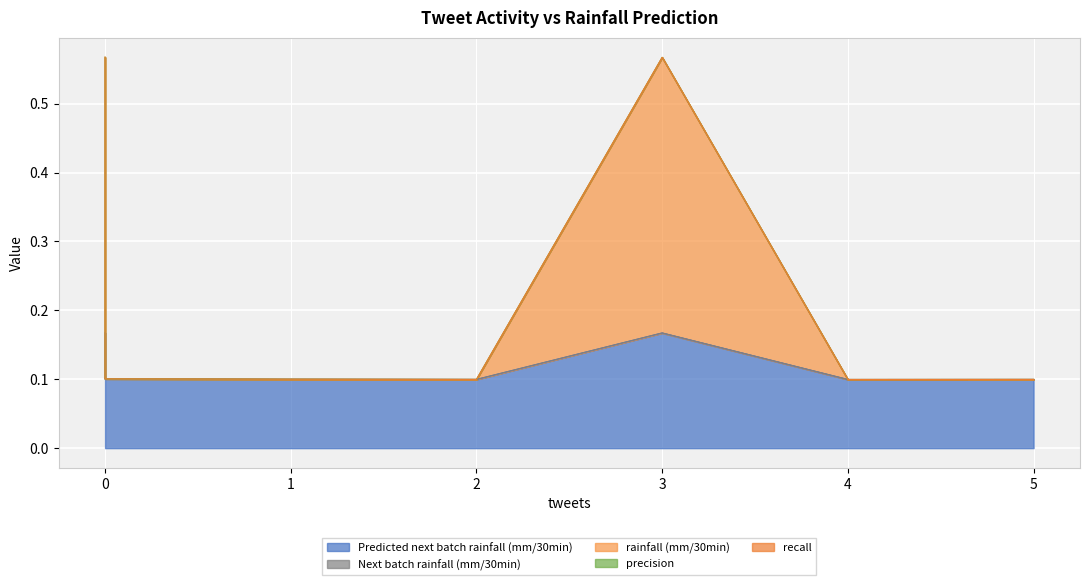

What is the maximum value for Predicted next batch rainfall (mm/30min)?

0.2